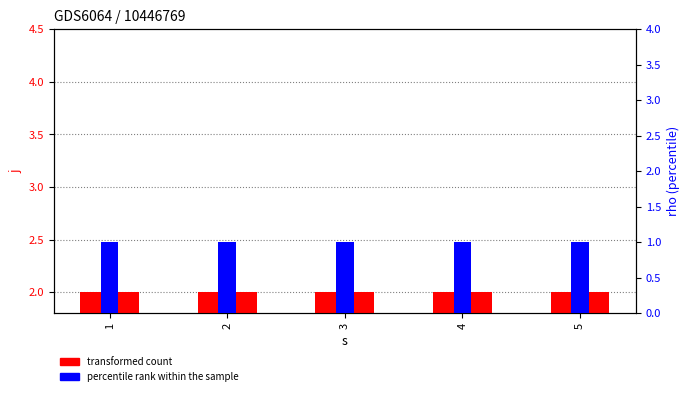

Reading right to left, list all the values displayed in this chart.

transformed count (j): 5=2	4=2	3=2	2=2	1=2
percentile rank within the sample (rho): 5=1	4=1	3=1	2=1	1=1